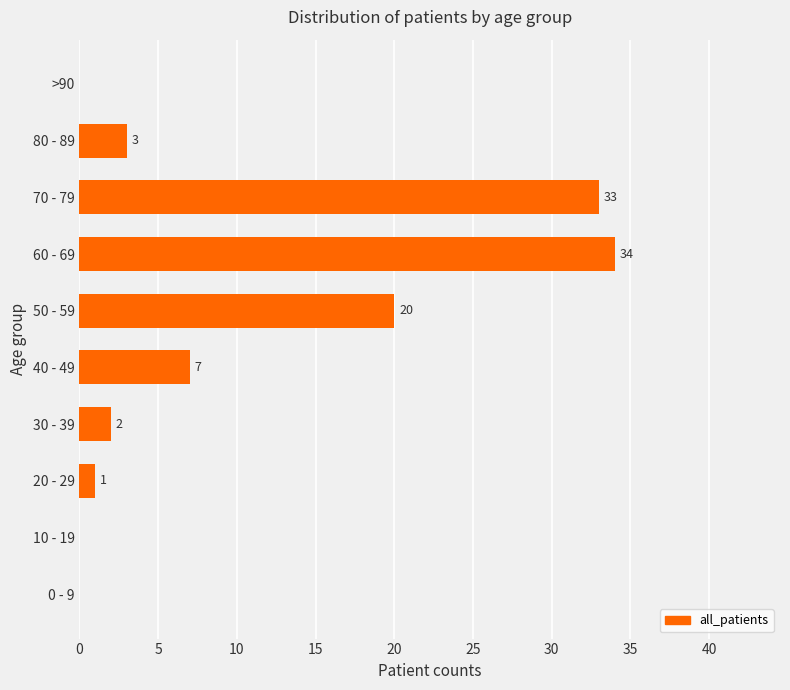

Reading bottom to top, transcribe all the data shown in this chart.

0 - 9=0	10 - 19=0	20 - 29=1	30 - 39=2	40 - 49=7	50 - 59=20	60 - 69=34	70 - 79=33	80 - 89=3	>90=0